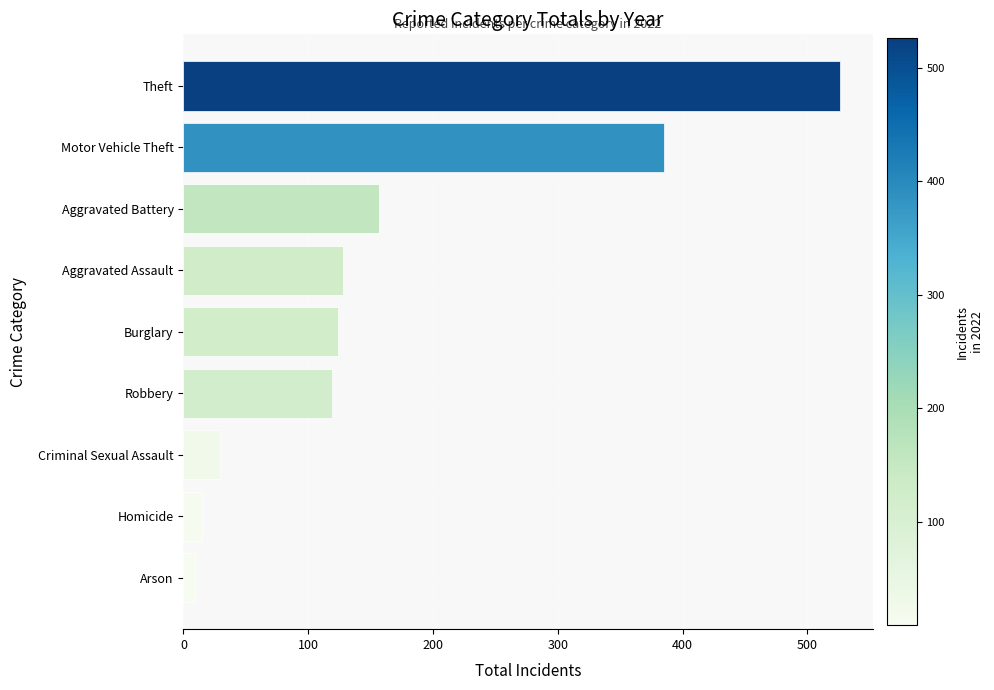

The value at Theft is 526. True or false?

True